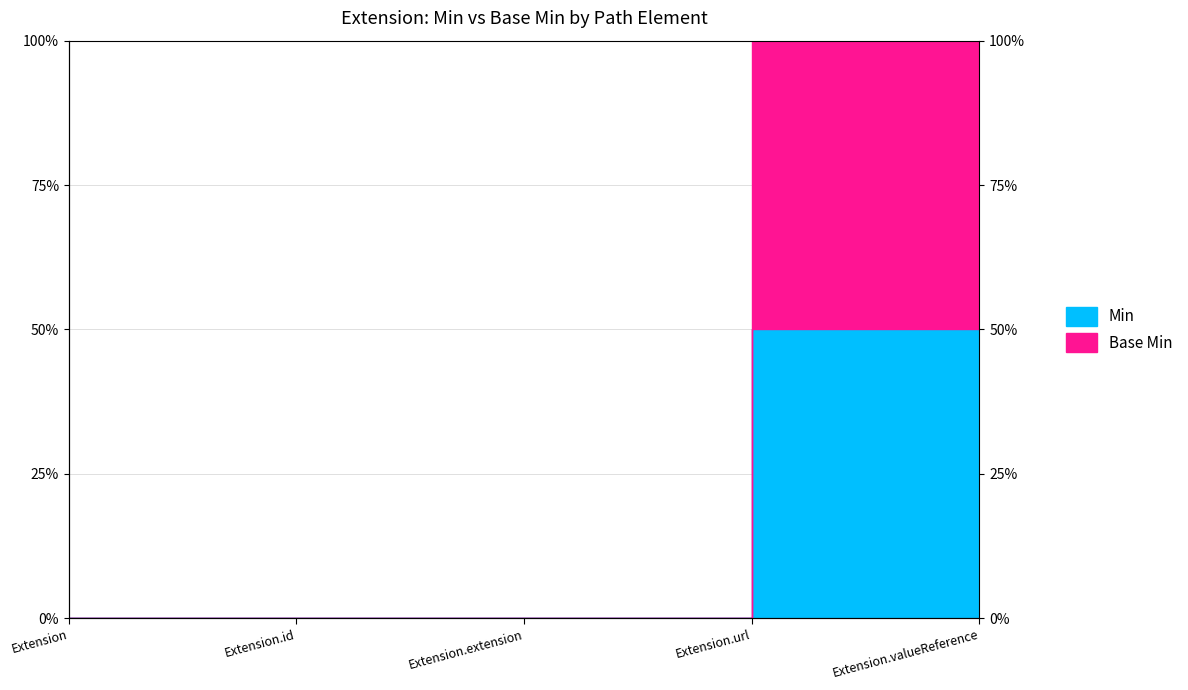

What position from the left is Extension.id?

2